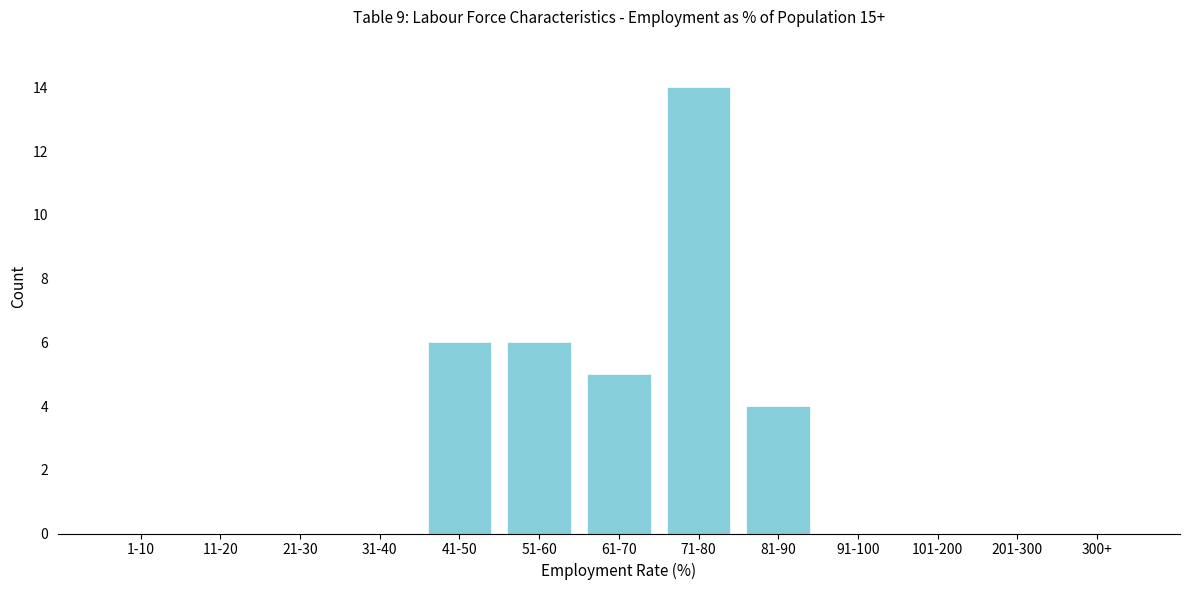

Reading left to right, list all the values displayed in this chart.

1-10=0	11-20=0	21-30=0	31-40=0	41-50=6	51-60=6	61-70=5	71-80=14	81-90=4	91-100=0	101-200=0	201-300=0	300+=0